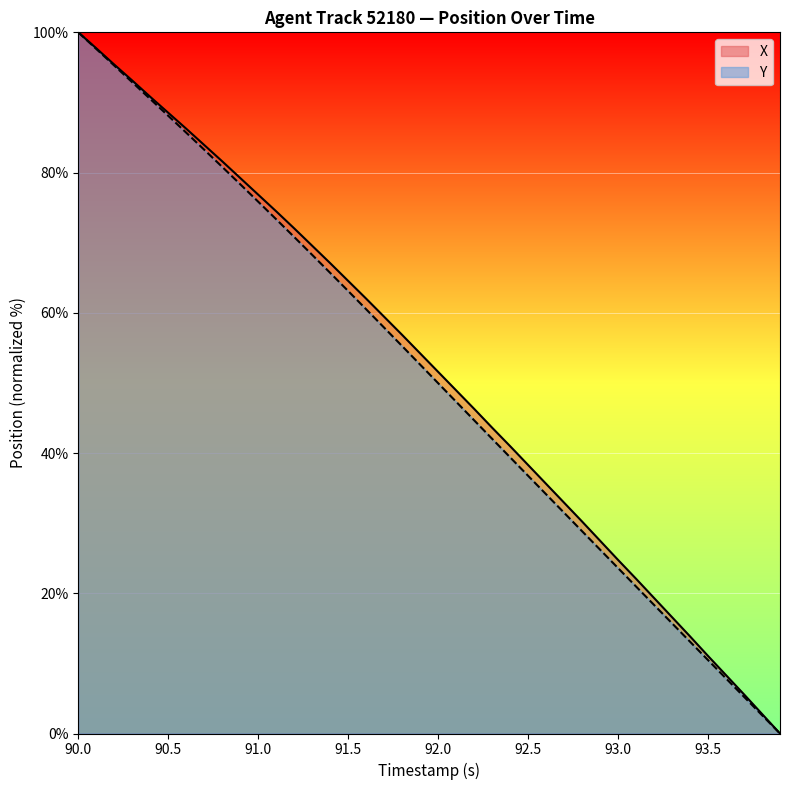

Reading right to left, what are all the values shown in this chart?

X: 0.0	2.8	5.6	8.3	11.1	13.9	16.6	19.3	22.1	24.8	27.5	30.2	32.9	35.6	38.3	41.0	43.6	46.3	48.9	51.6	54.2	56.8	59.4	62.0	64.5	67.1	69.6	72.0	74.5	76.8	79.2	81.6	83.9	86.3	88.5	90.8	93.1	95.4	97.7	100.0
Y: 0.0	2.6	5.2	7.9	10.5	13.1	15.7	18.3	21.0	23.6	26.2	28.9	31.5	34.1	36.8	39.4	42.0	44.7	47.3	50.0	52.6	55.3	57.9	60.5	63.1	65.7	68.3	70.8	73.3	75.8	78.3	80.8	83.3	85.7	88.1	90.5	92.9	95.3	97.6	100.0